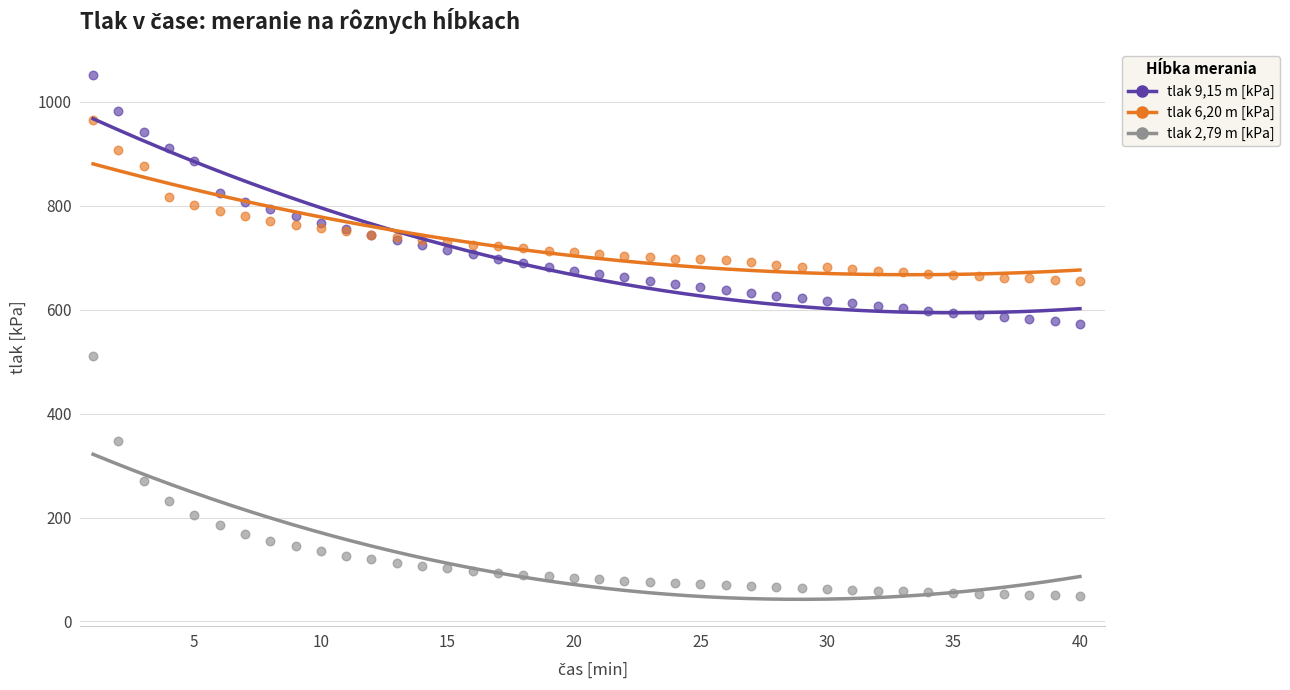

What are all the series names shown in the legend?

tlak 9,15 m [kPa], tlak 6,20 m [kPa], tlak 2,79 m [kPa]